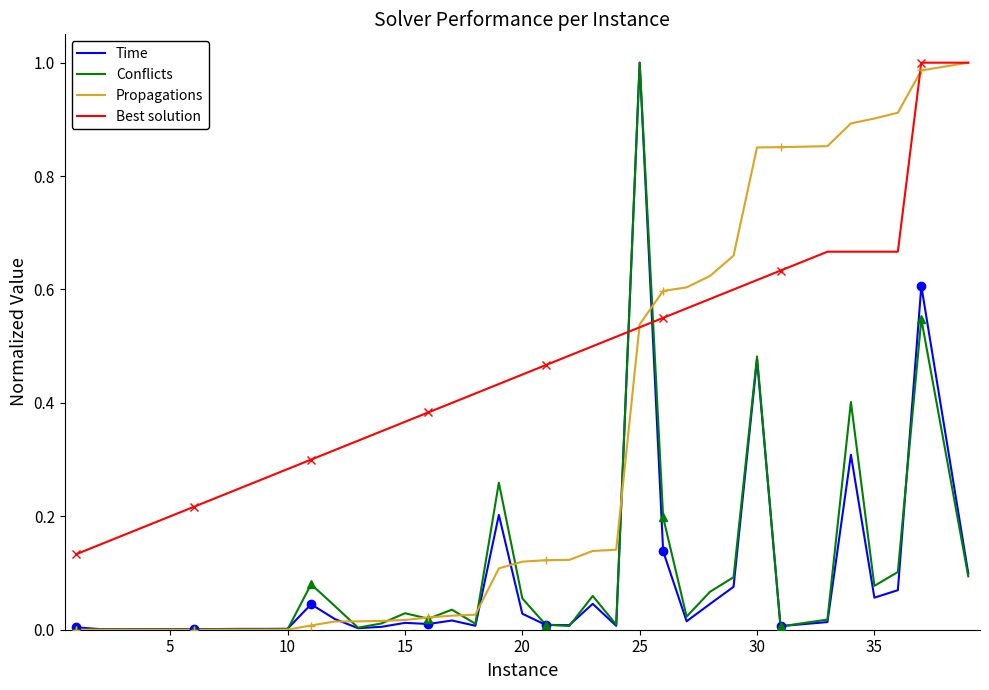

Which series has the largest total across all categories?

Best solution